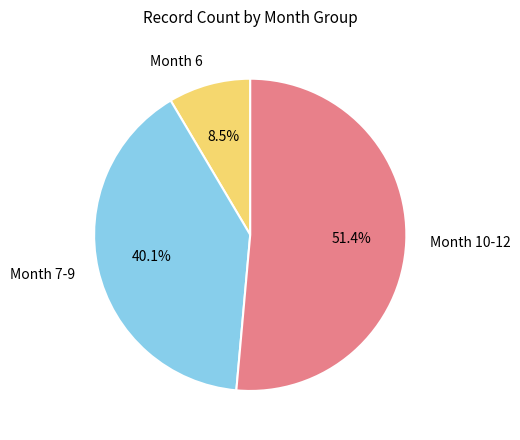

Do Month 7-9 and Month 6 together represent more than half of the pie?

No